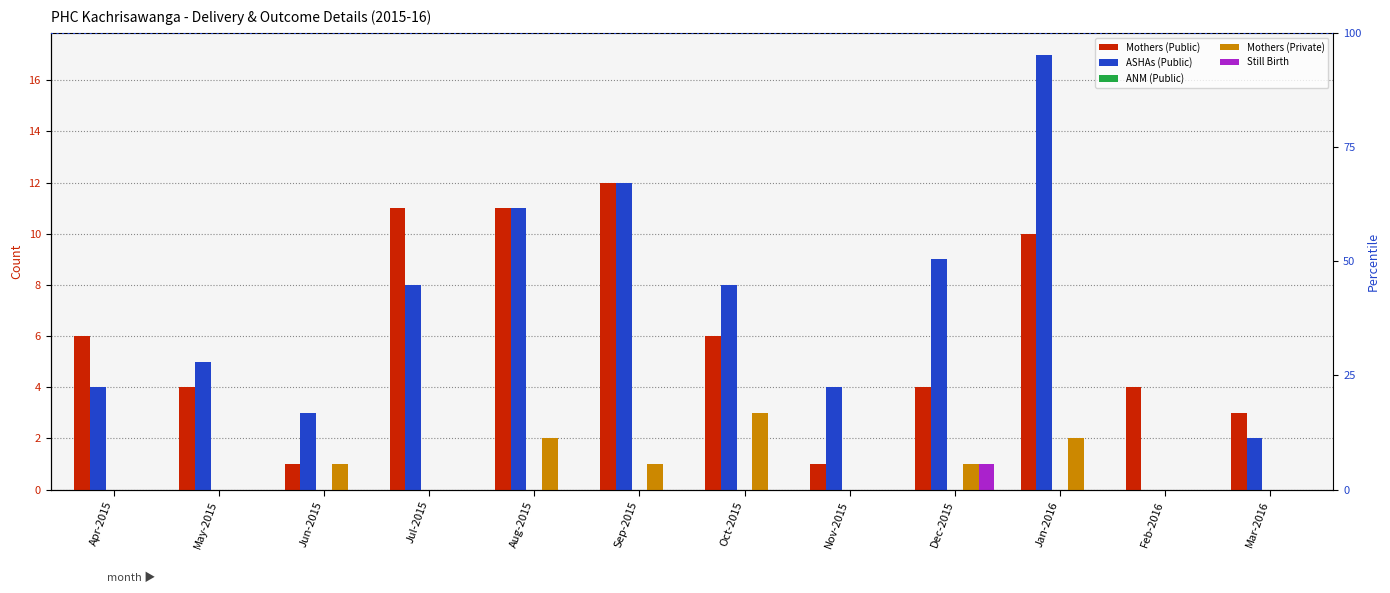

Is the value of ASHAs (Public) at Dec-2015 greater than the value of Mothers (Public) at Sep-2015?

No